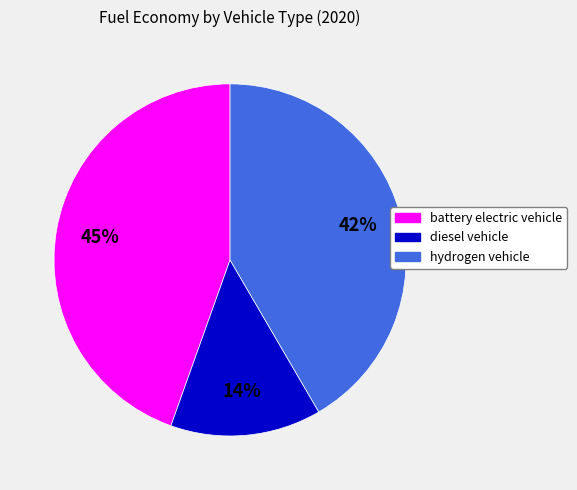

Is the sum of hydrogen vehicle and diesel vehicle greater than half?

Yes